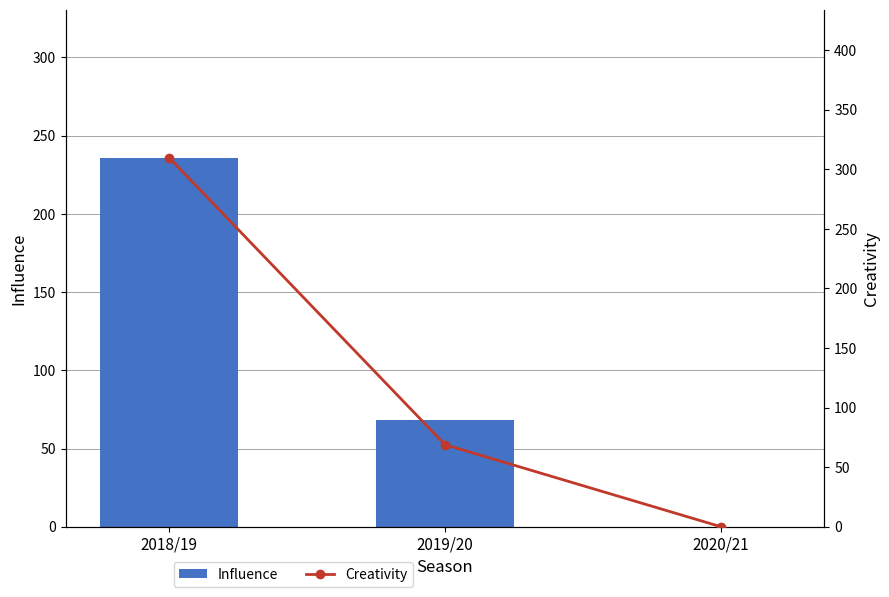

What is the greatest value displayed?

309.9